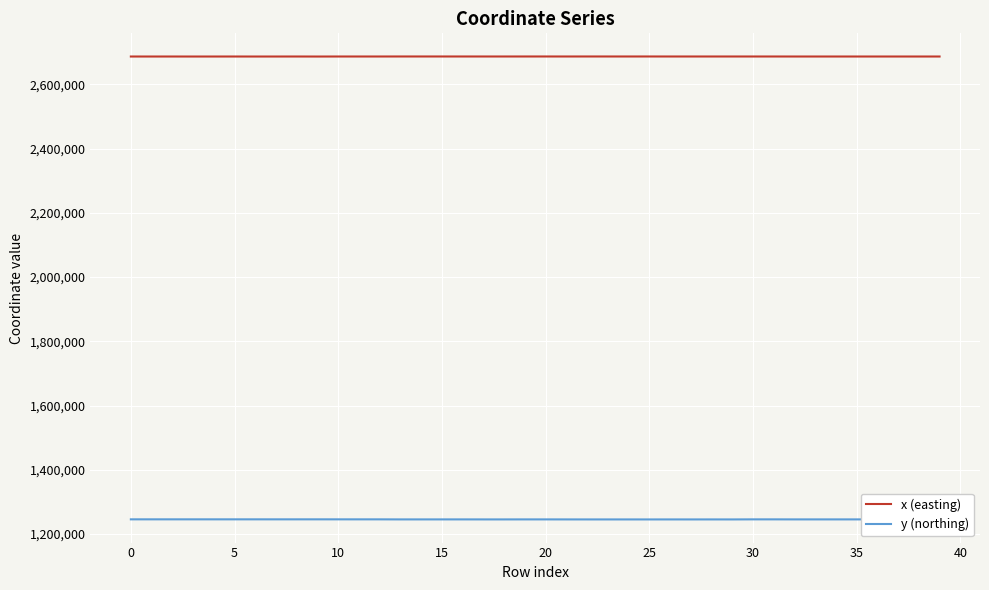

What are all the series names shown in the legend?

x (easting), y (northing)